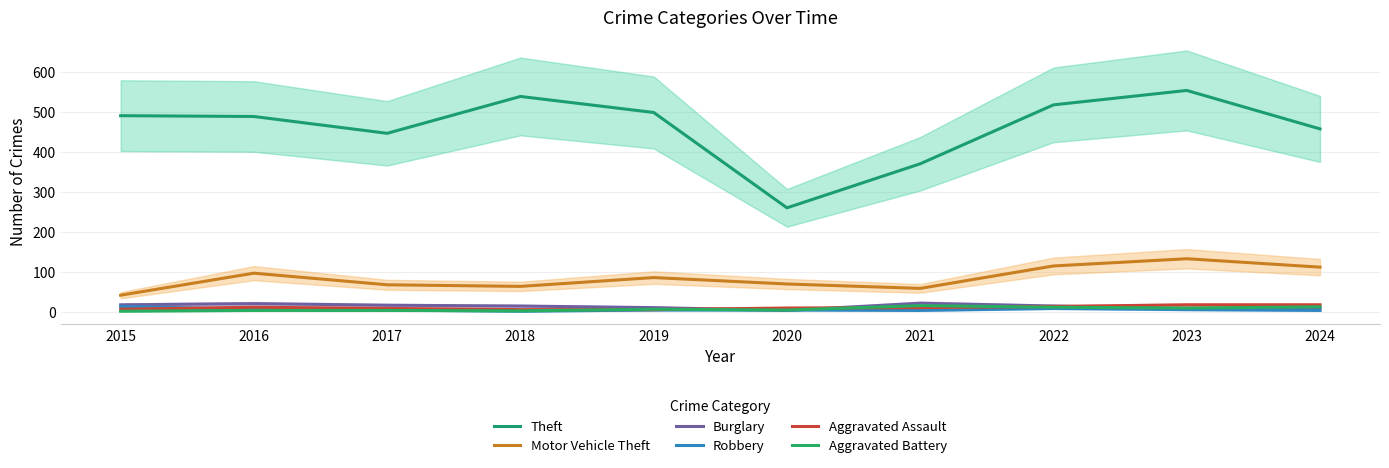

True or false: Robbery has more than 1 interior local peaks.

False